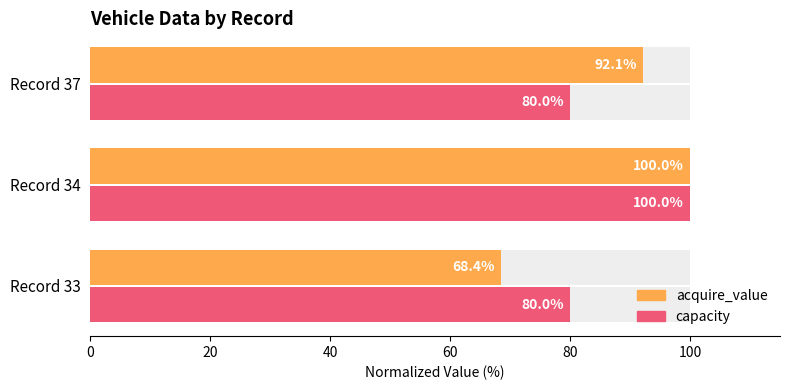

How many data points in acquire_value are less than 92?

1